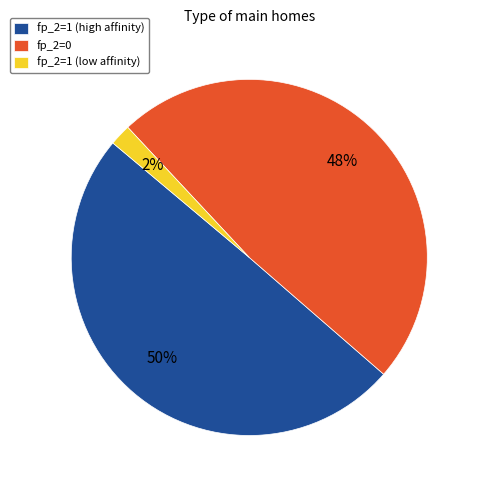

Which category has the biggest portion of the pie?

fp_2=1 (high affinity)